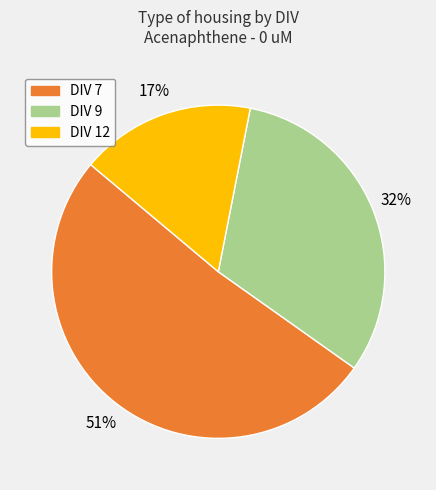

Which slice is the largest?

DIV 7